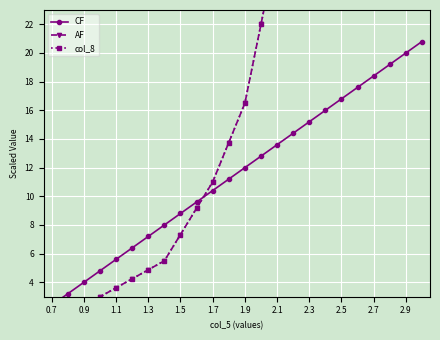

What position from the right is 2.1?

10